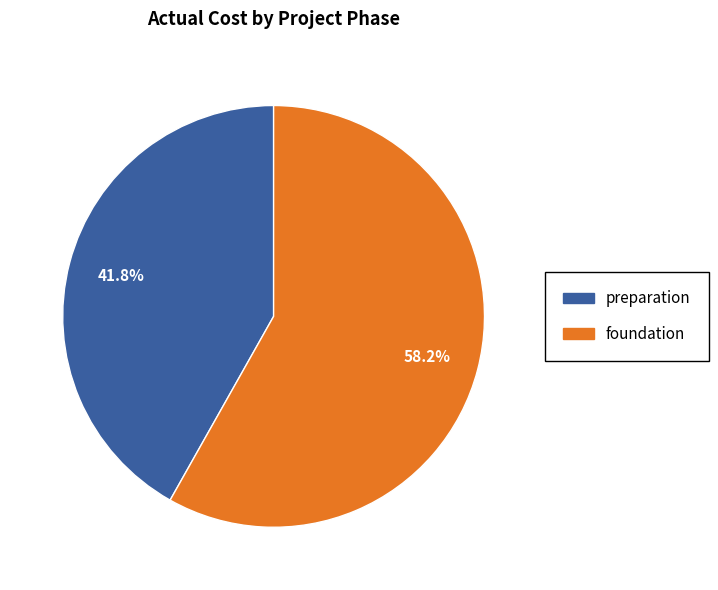

Which slice is the largest?

foundation